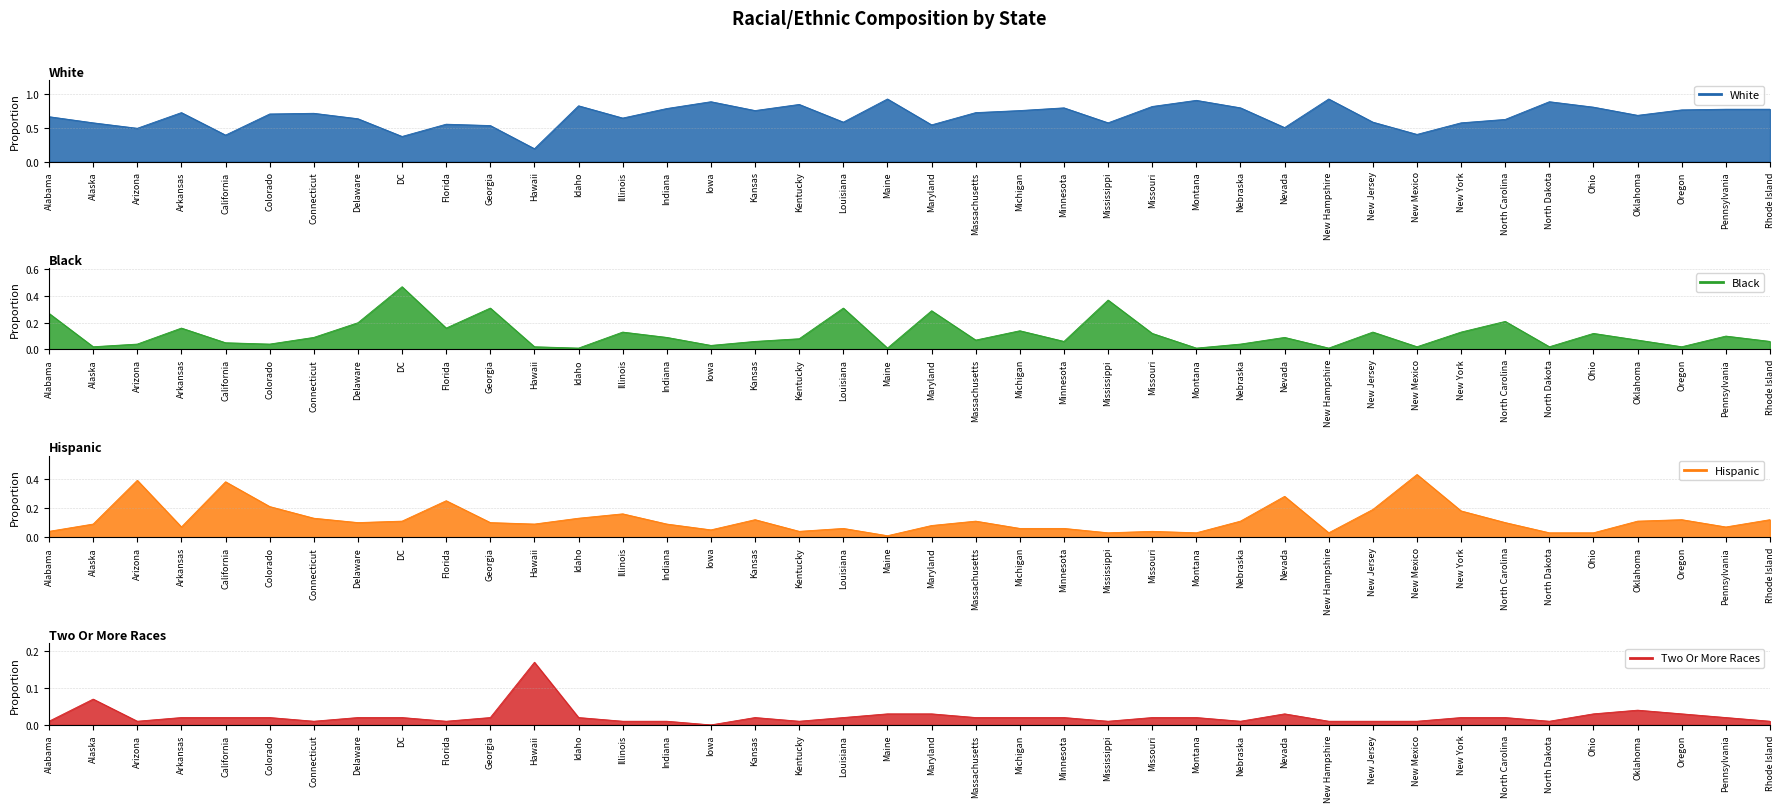

How many interior local valleys does the Hispanic series have?

10